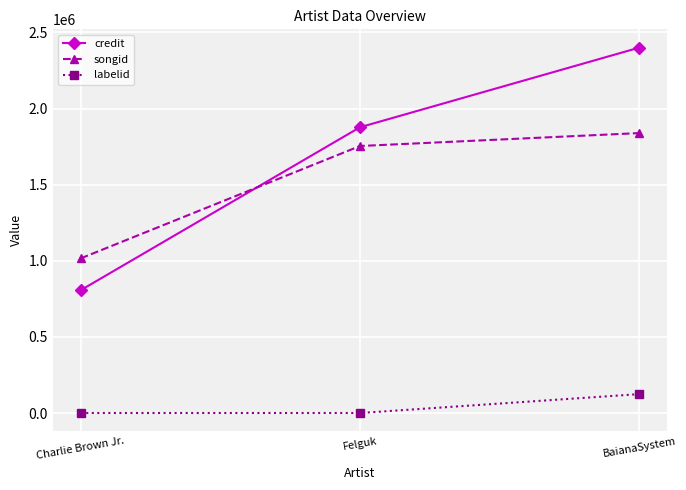

Is it true that songid equals 1102223 at BaianaSystem?

False